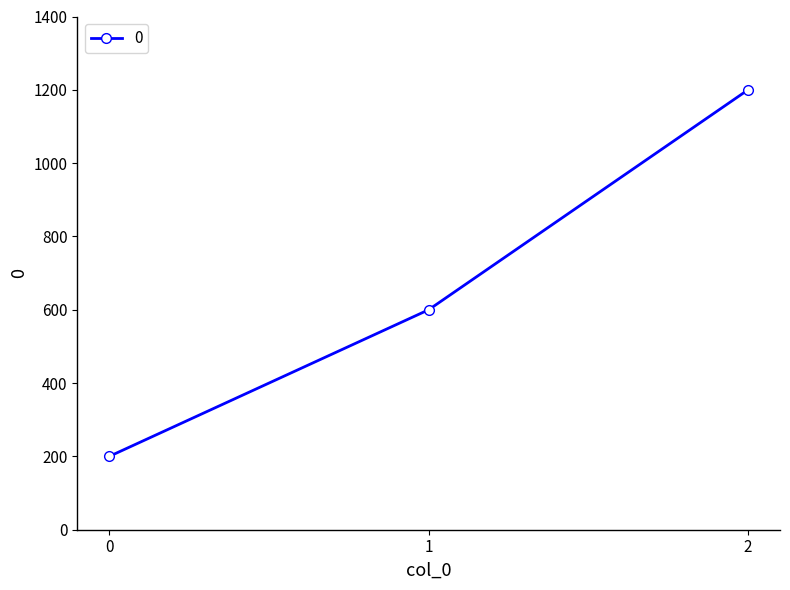

Reading left to right, extract all data points from this chart.

200	600	1200